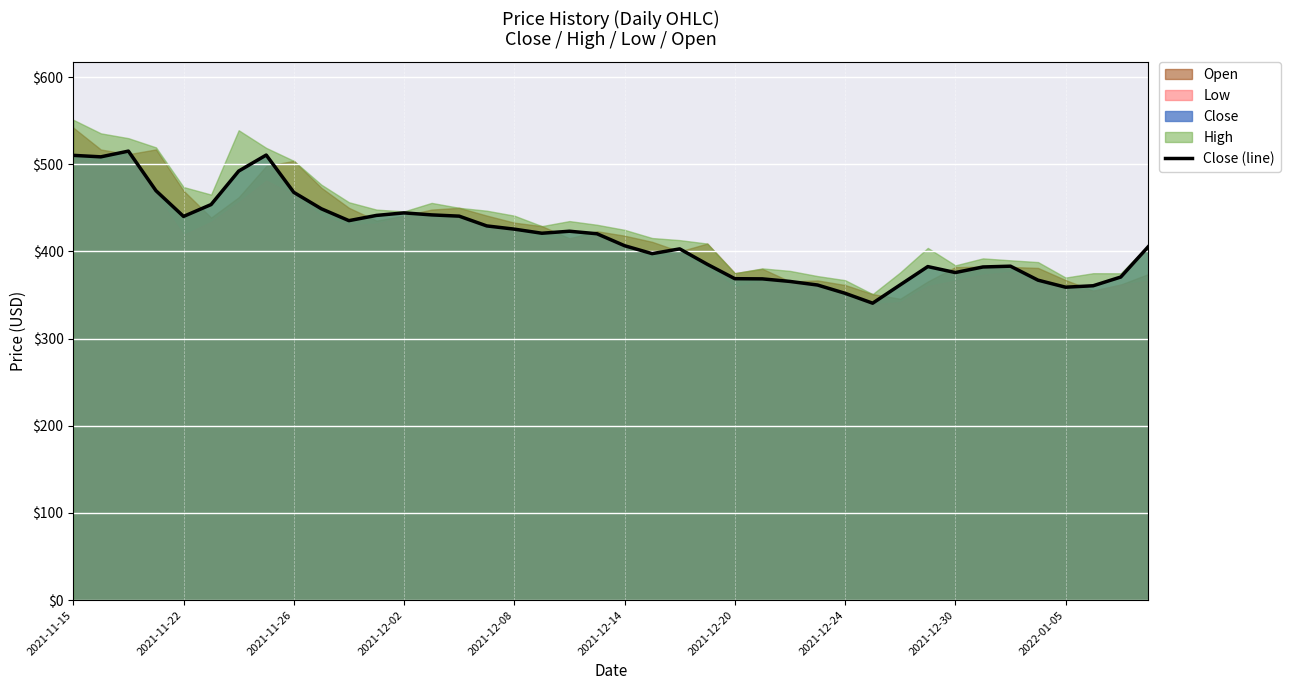

The value of Close (line) at 2021-12-24 is 351.9. True or false?

True